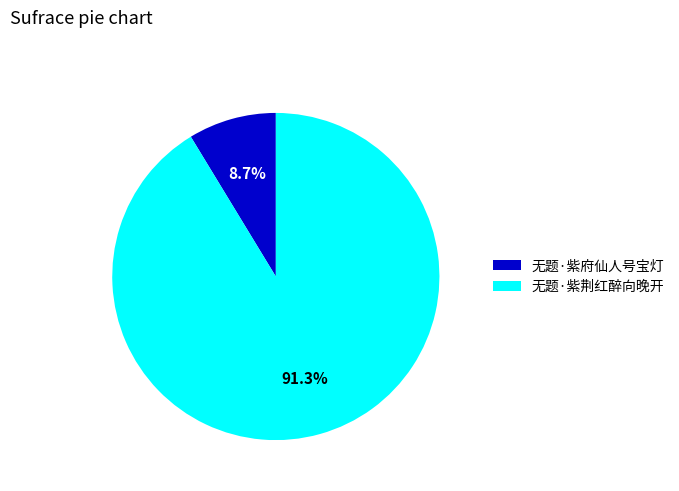

Which category accounts for the majority?

无题·紫荆红醉向晚开